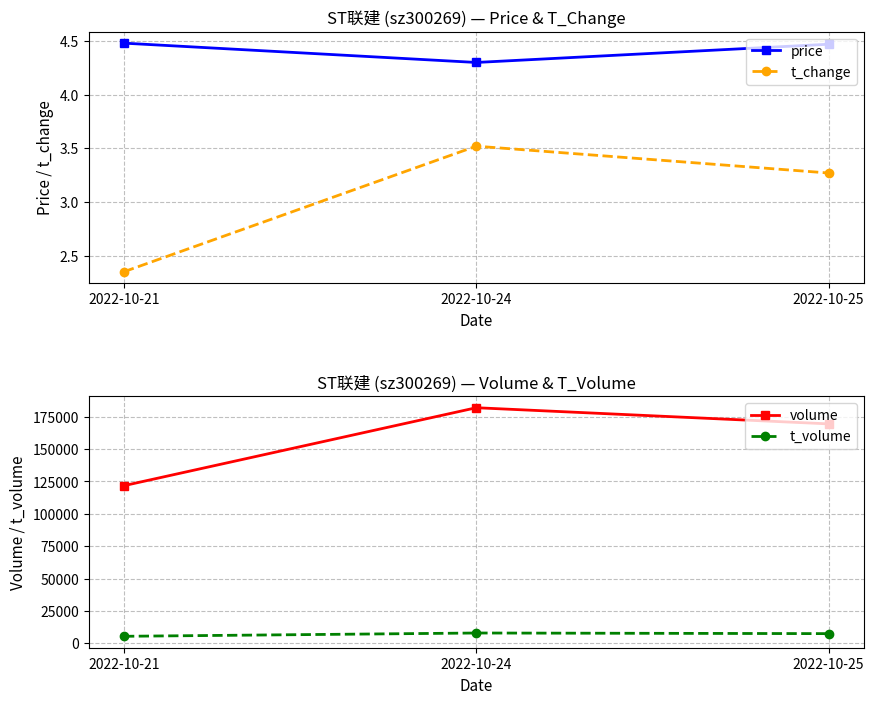

Which category has the highest value across all series?

2022-10-24